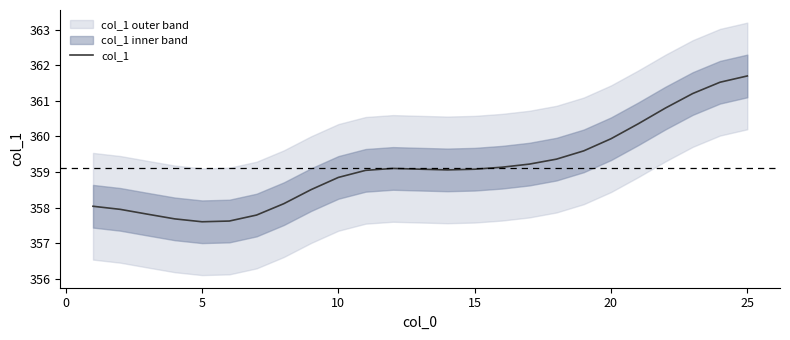

How many lines are shown in the chart?

1